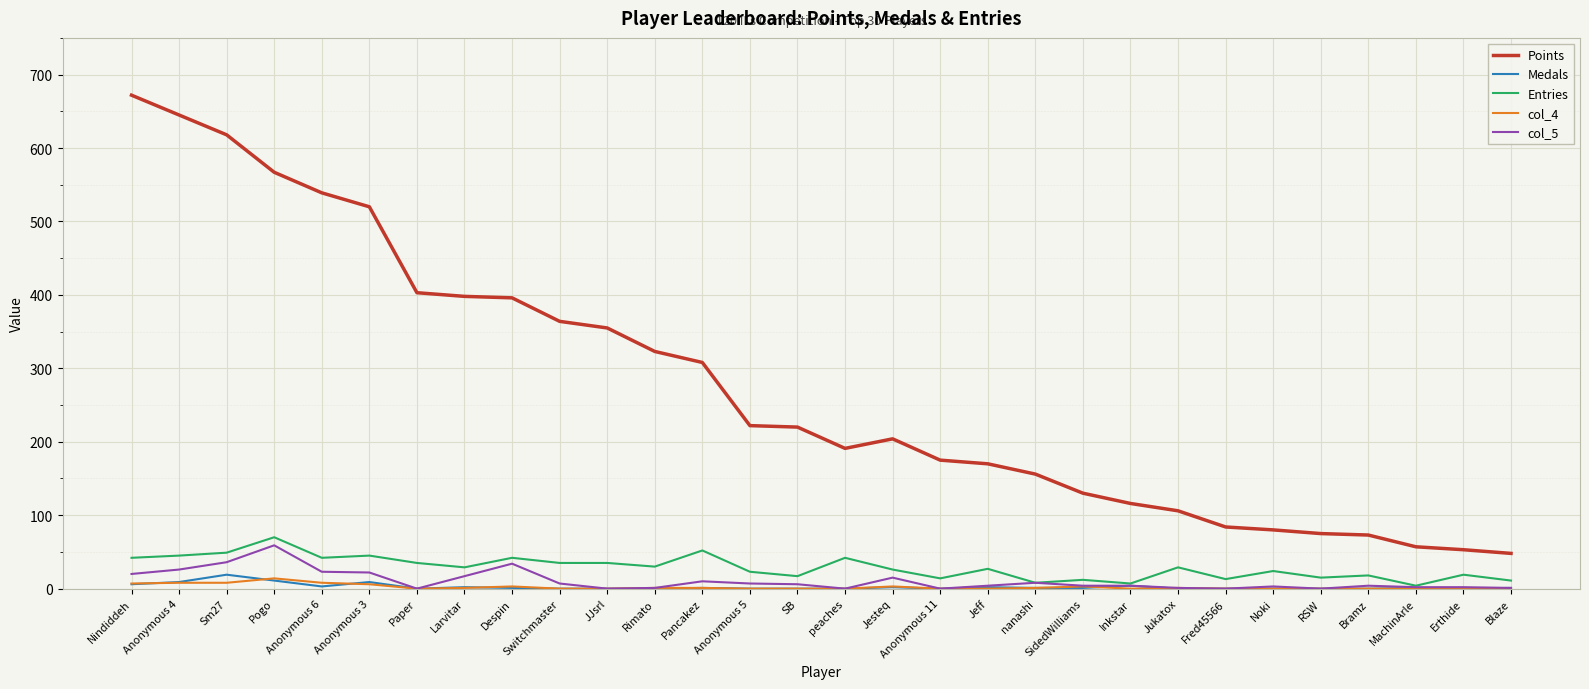

Which series changed the most between Switchmaster and SB?

Points